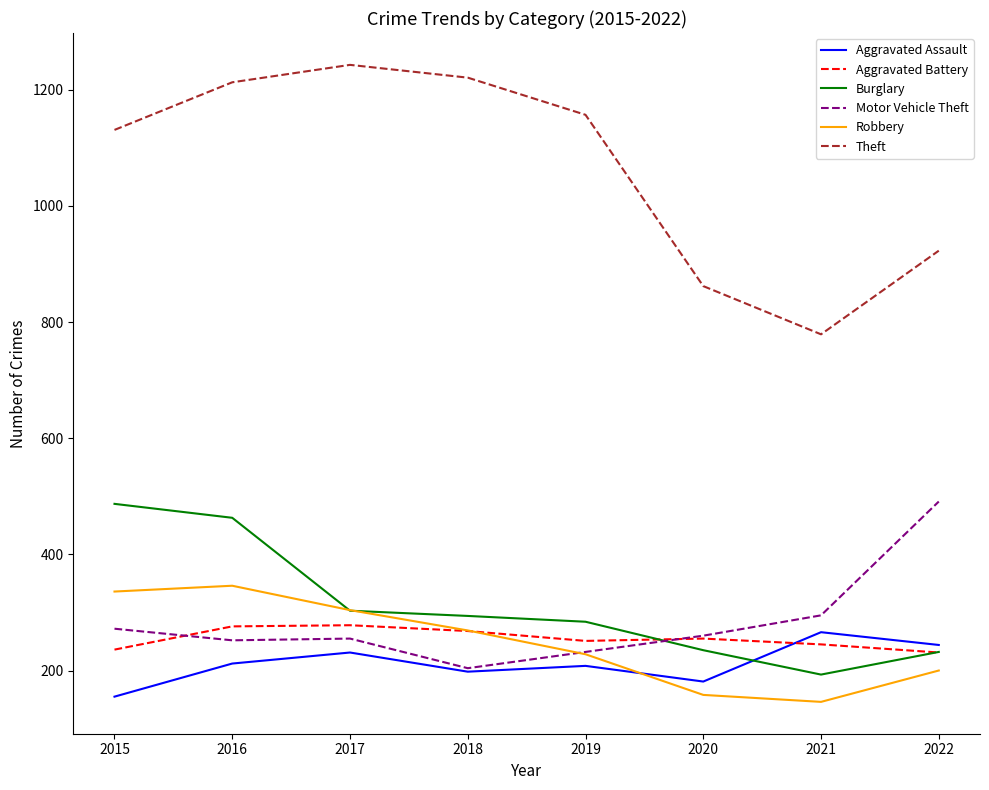

What is the spread (max minus min) of values at 2019?

949